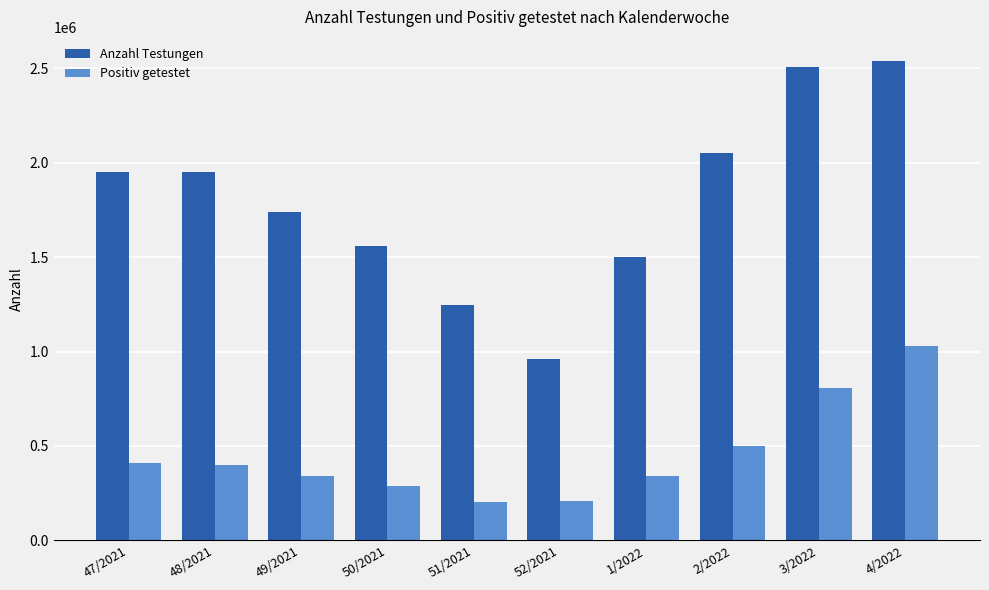

Rank the series at 4/2022 from lowest to highest value.

Positiv getestet, Anzahl Testungen